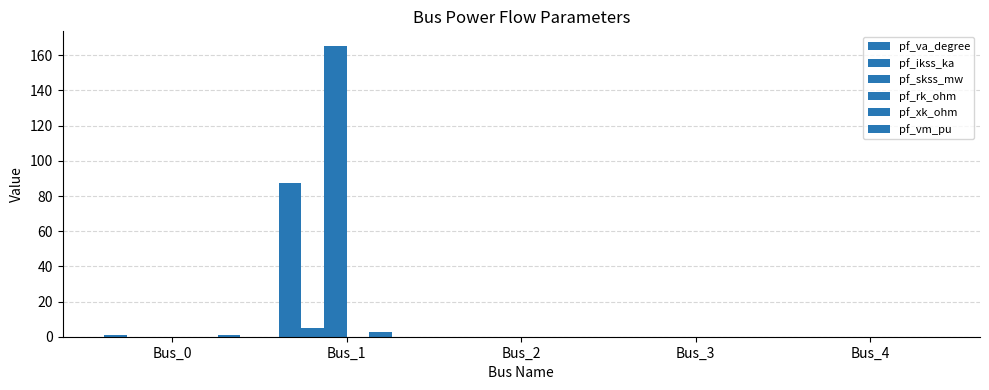

Does the chart contain stacked bars?

No